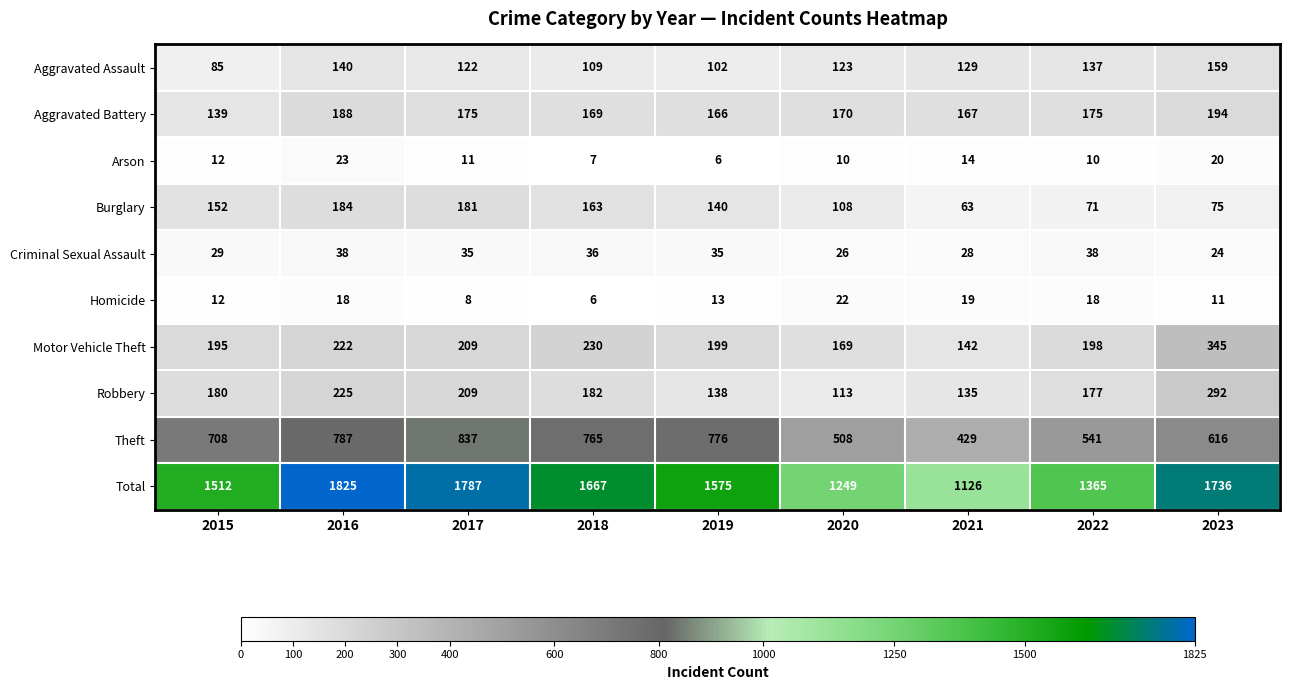

The value of Homicide at 2021 is 19. True or false?

True